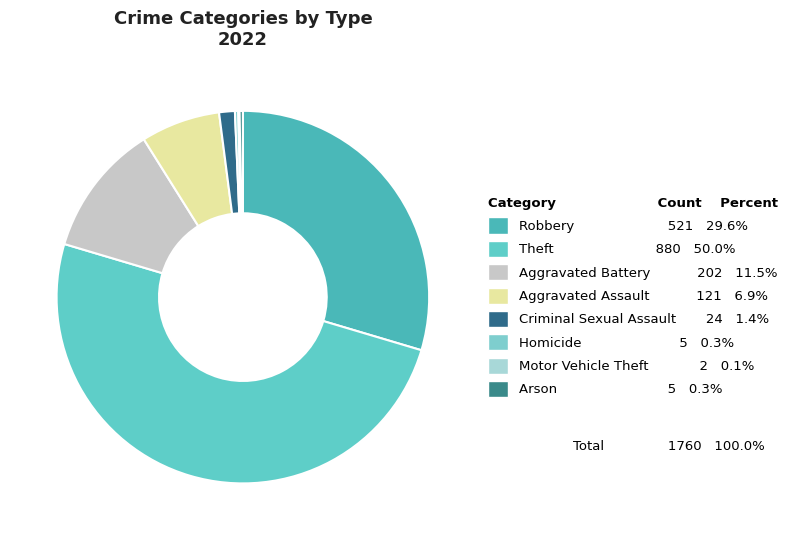

True or false: Criminal Sexual Assault accounts for 10% of the total.

False